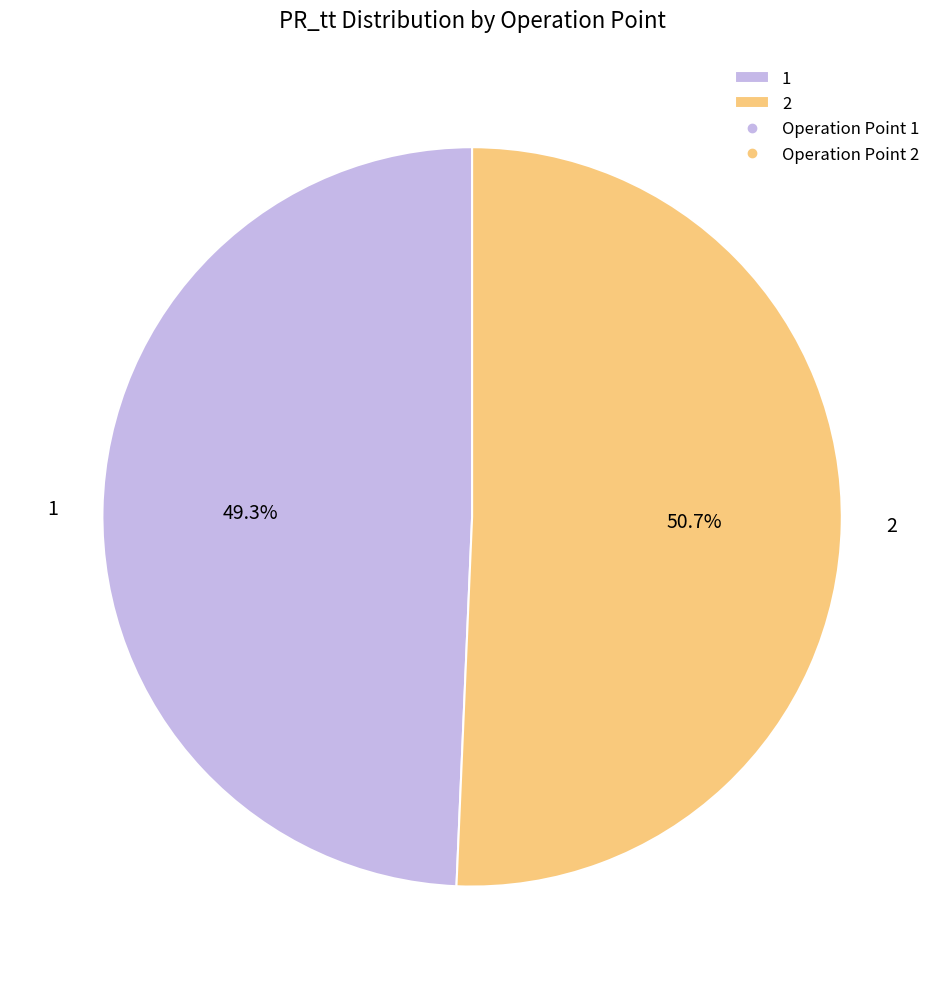

To the nearest percent, what portion does 1 represent?

49%